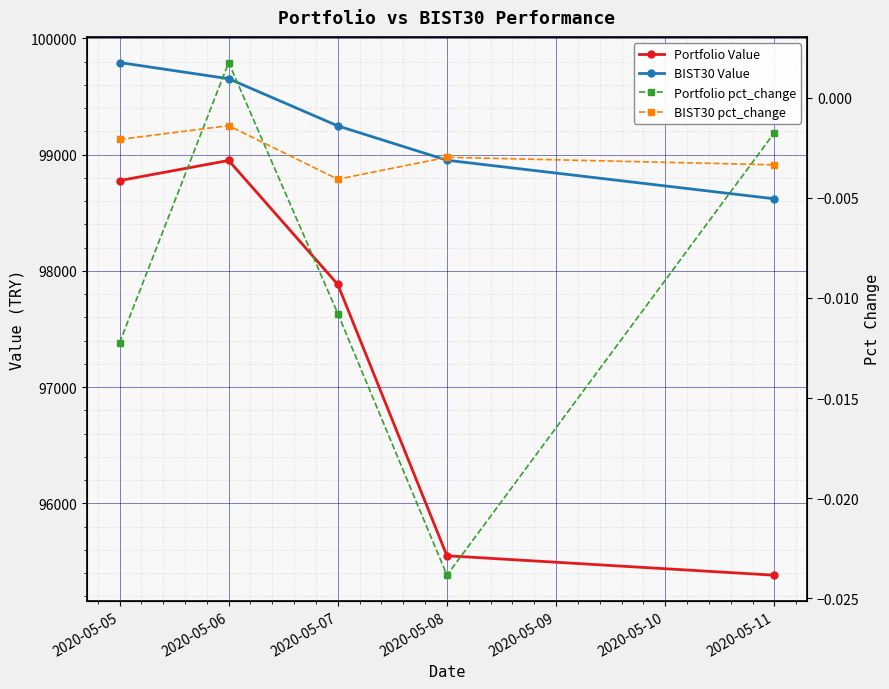

Is the value of BIST30 Value at 2020-05-08 greater than the value of Portfolio pct_change at 2020-05-06?

Yes